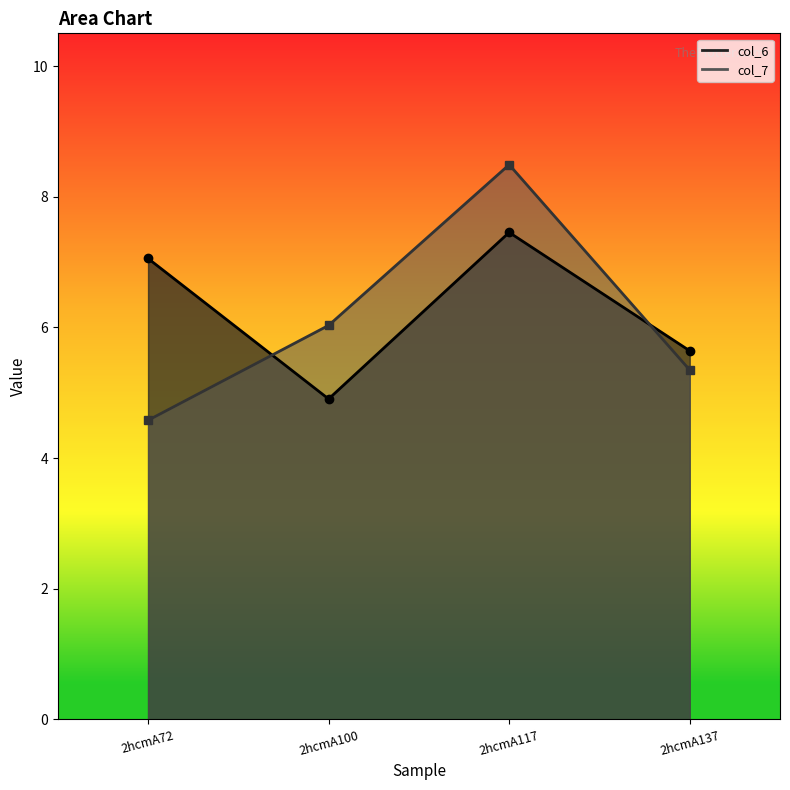

Reading left to right, what are all the values shown in this chart?

col_6: 2hcmA72=7.1	2hcmA100=4.9	2hcmA117=7.5	2hcmA137=5.6
col_7: 2hcmA72=4.6	2hcmA100=6.0	2hcmA117=8.5	2hcmA137=5.3